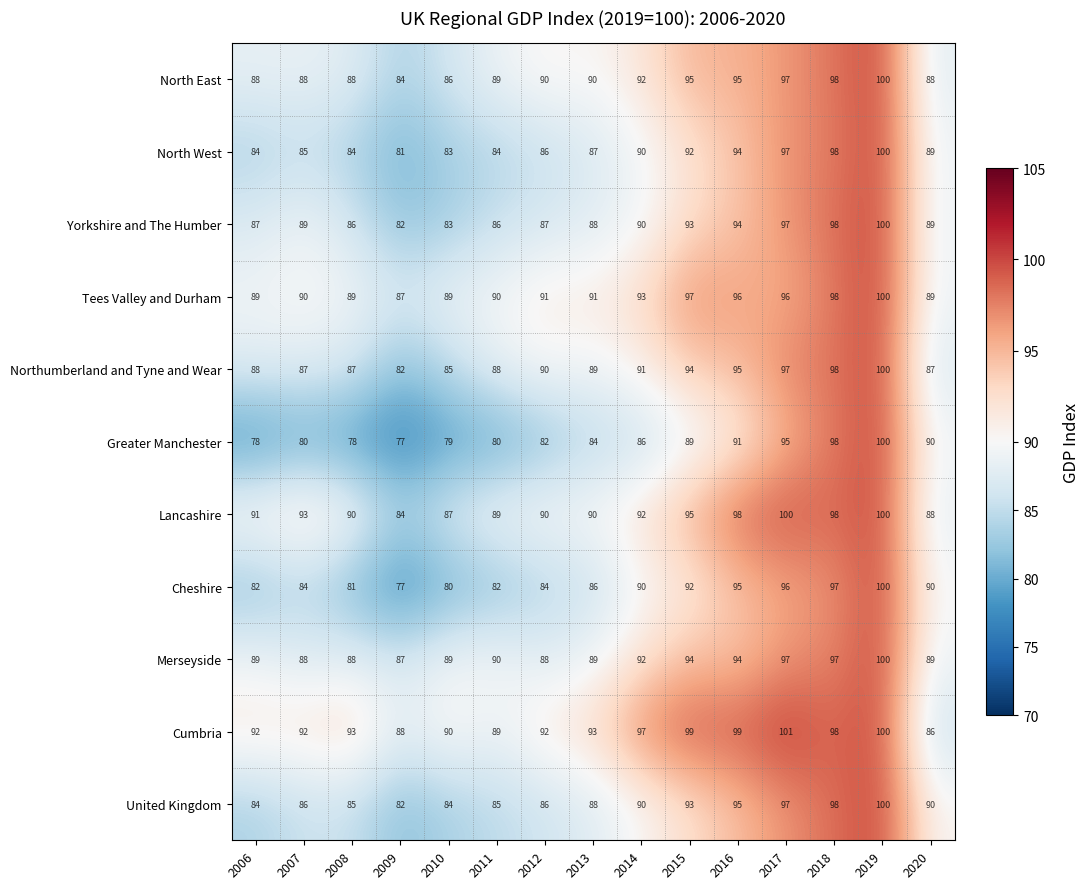

Which series changed the most between 2008 and 2014?

Cheshire